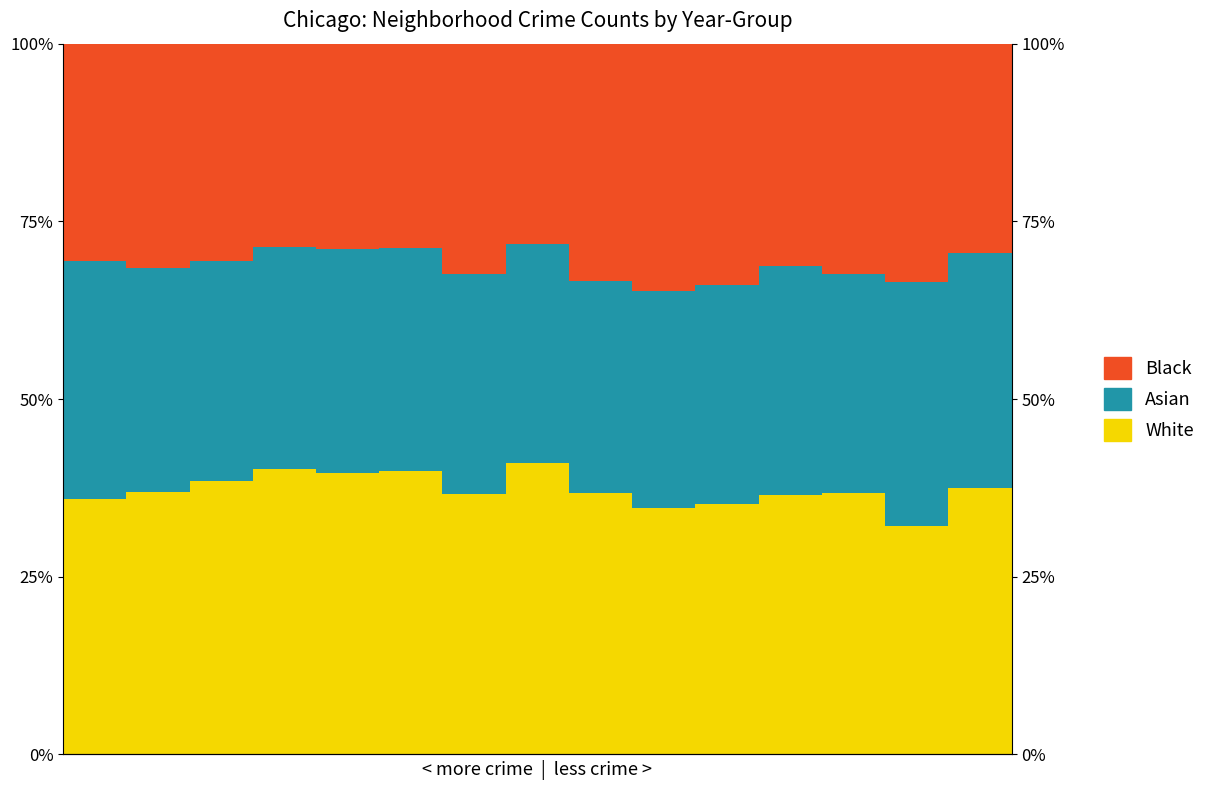

What is the difference between the White values at 0 and 7?

5.1